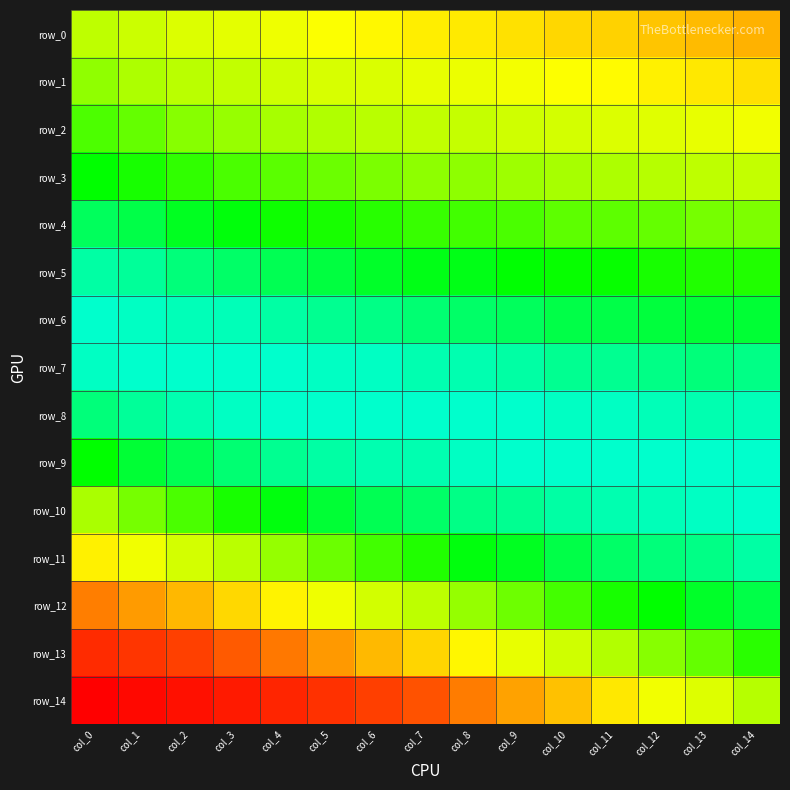

Where is row_6 nearest to the value 0?

col_0